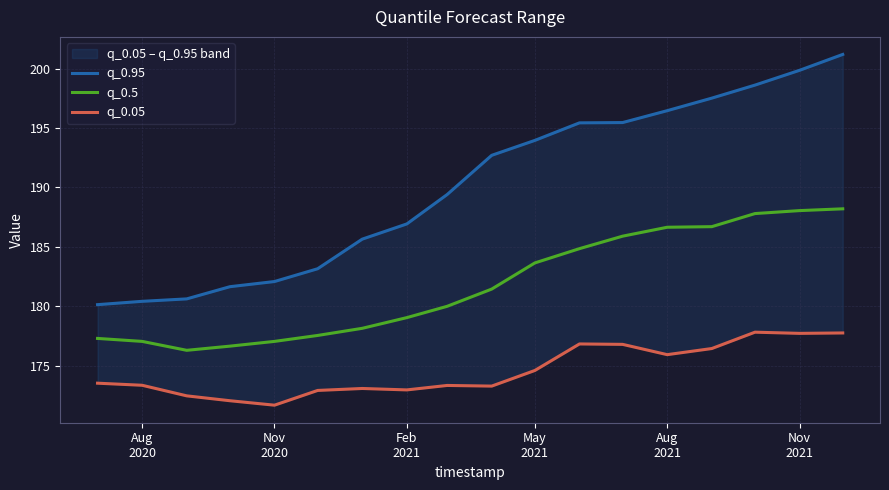

What is the maximum value for q_0.5?

188.2